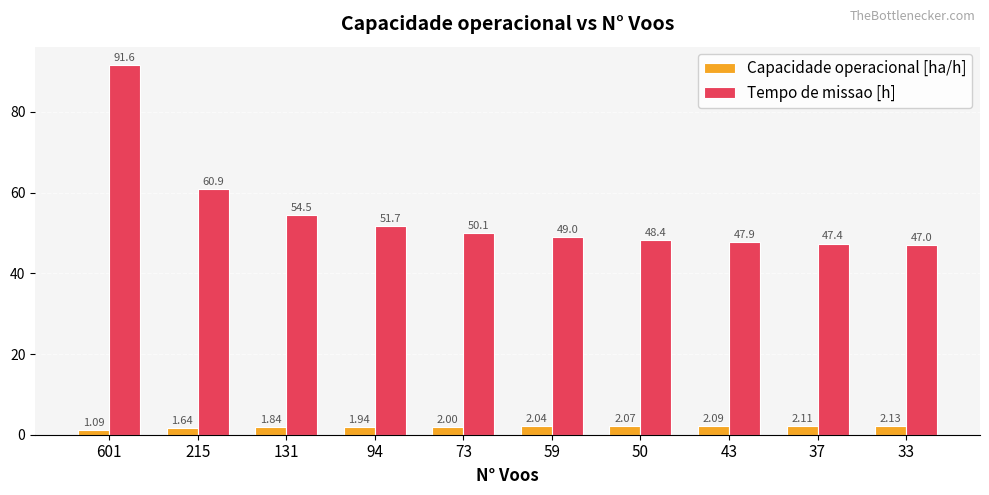

Which series has the largest total across all categories?

Tempo de missao [h]